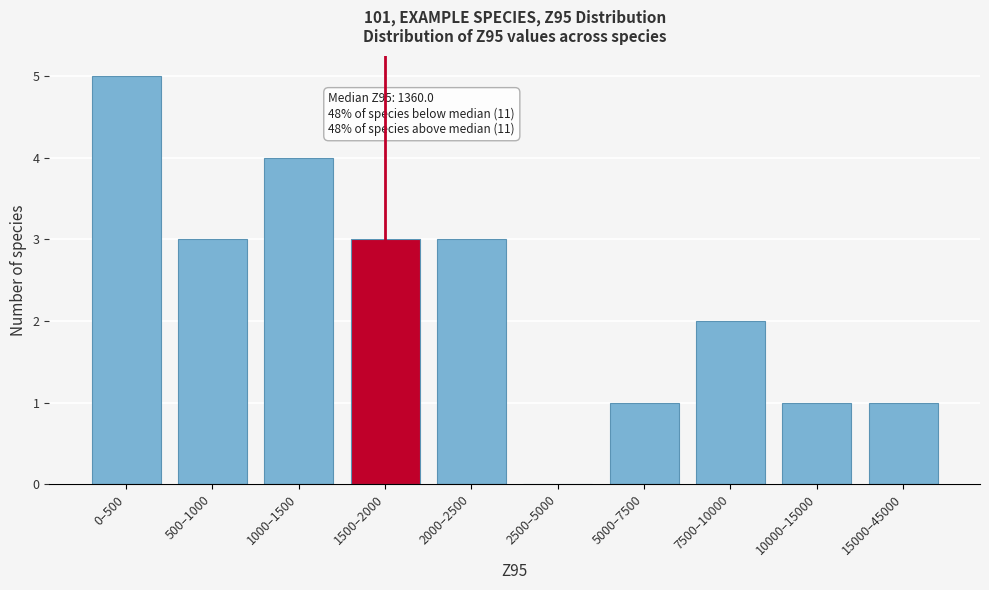

Reading left to right, extract all data points from this chart.

0–500=5	500–1000=3	1000–1500=4	1500–2000=3	2000–2500=3	2500–5000=0	5000–7500=1	7500–10000=2	10000–15000=1	15000–45000=1